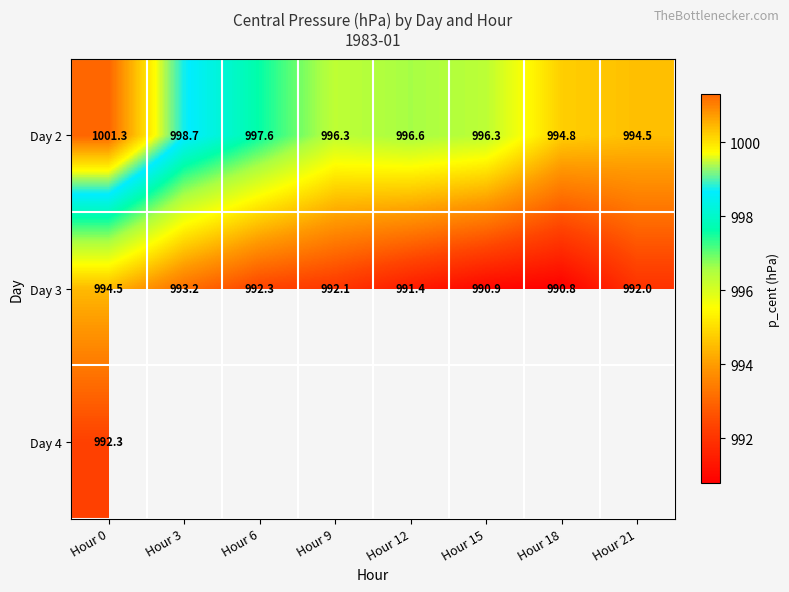

What is the sum of the Day 2 values at Hour 6 and Hour 12?

1994.2